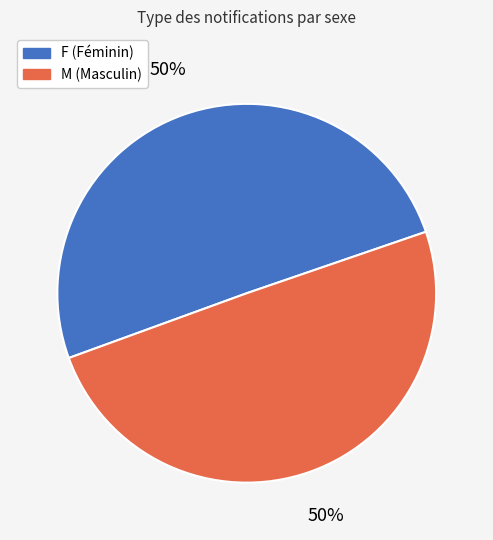

Do F and M together represent more than half of the pie?

Yes